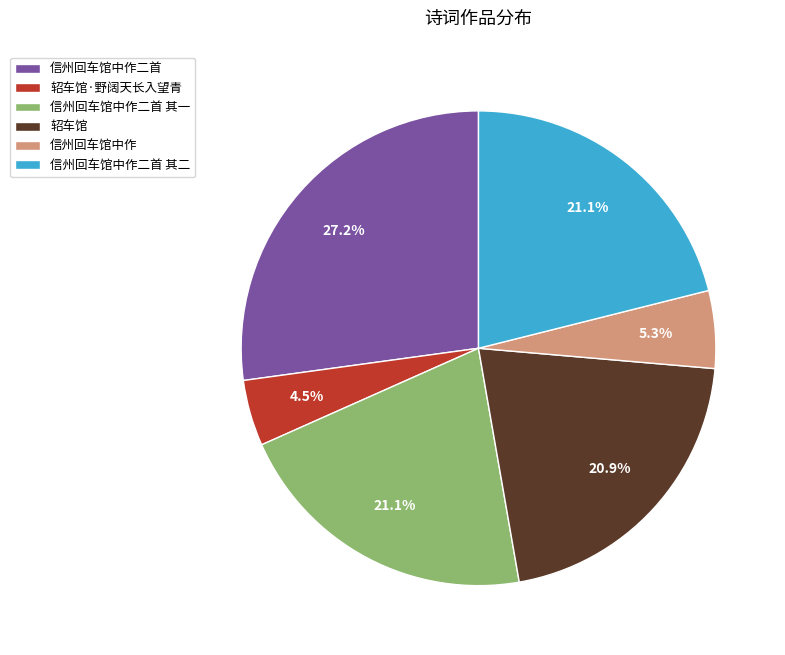

What percentage is NOT represented by 信州回车馆中作二首 其二?

78.9%